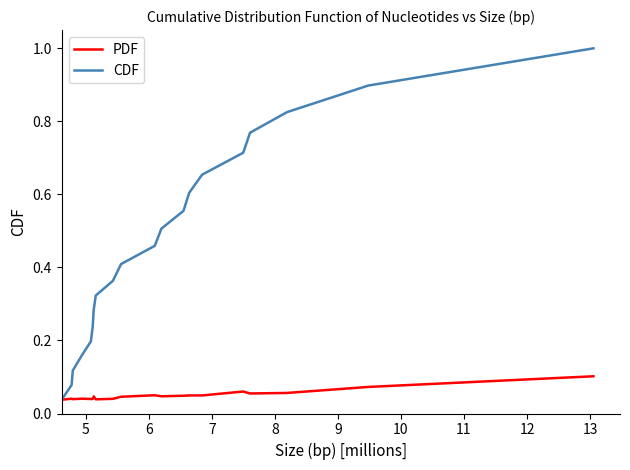

List the series in order of their peak value, lowest first.

PDF, CDF